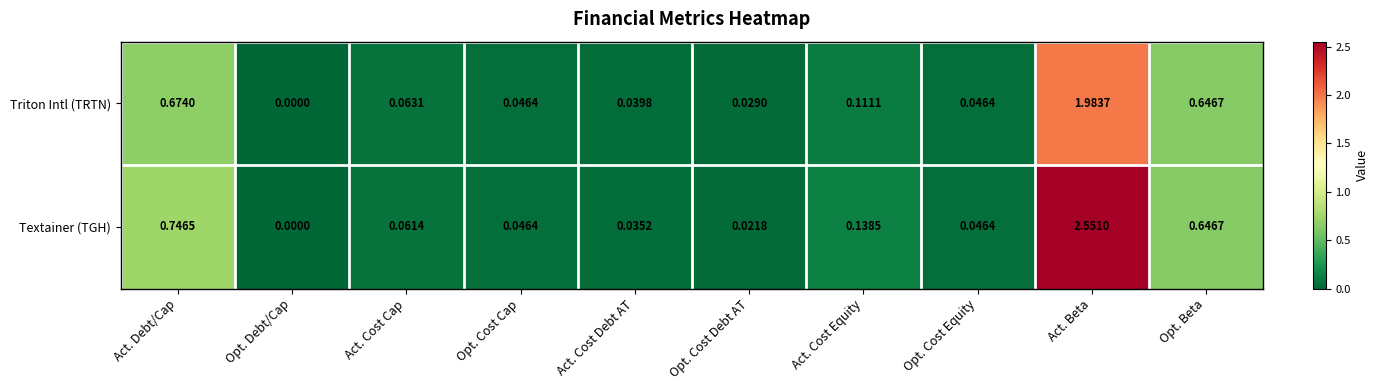

Which series has the widest spread of values?

Textainer (TGH)